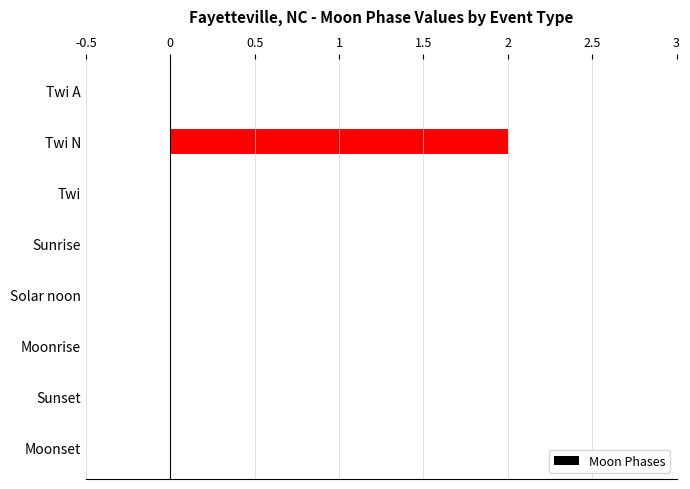

Which category has the highest value across all series?

Twi N